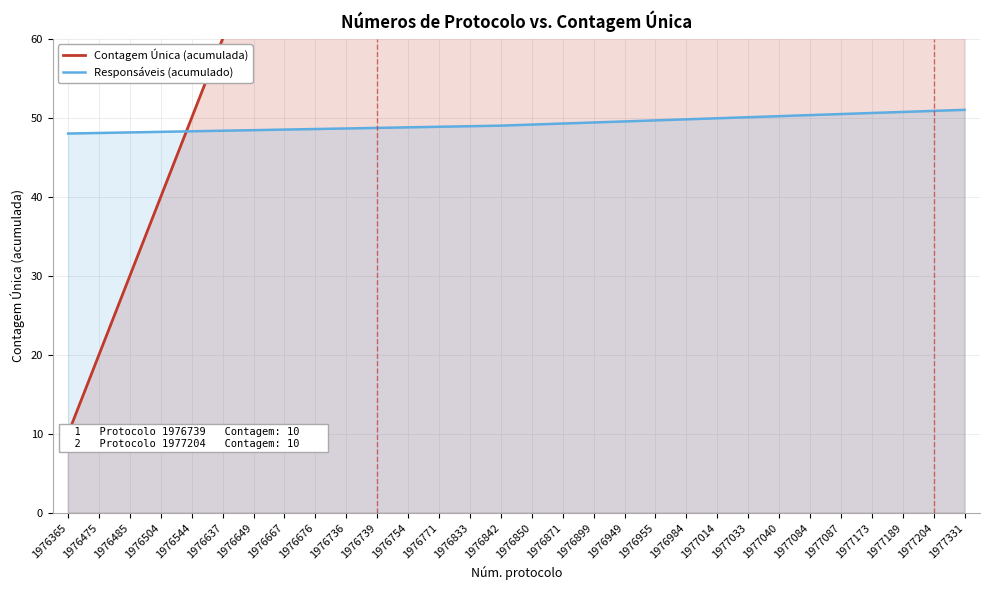

The Responsáveis (acumulado) series shows 82.8 at 1976842. True or false?

False